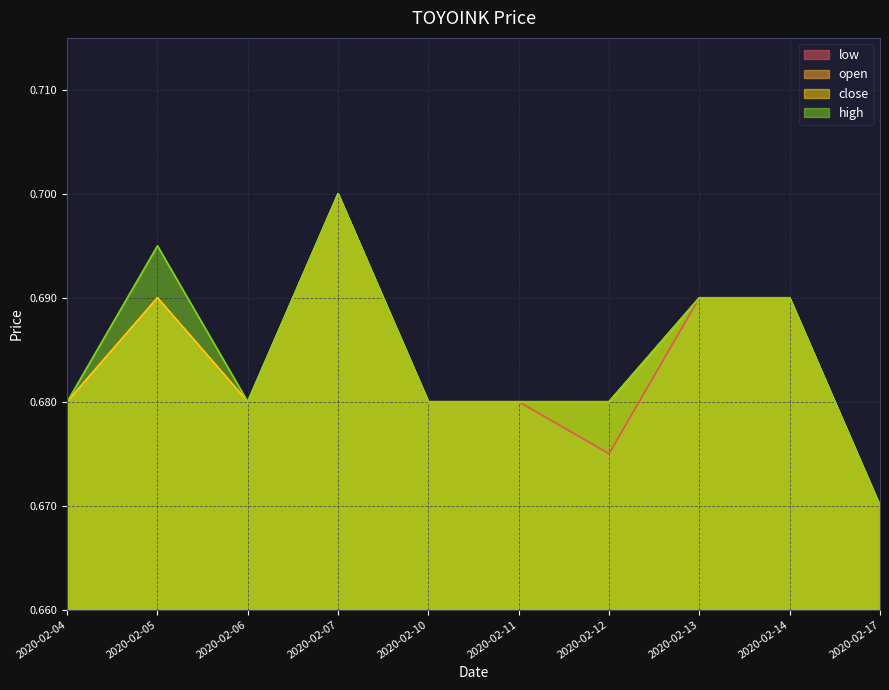

Which has a higher value, 2020-02-06 or 2020-02-14?

2020-02-14